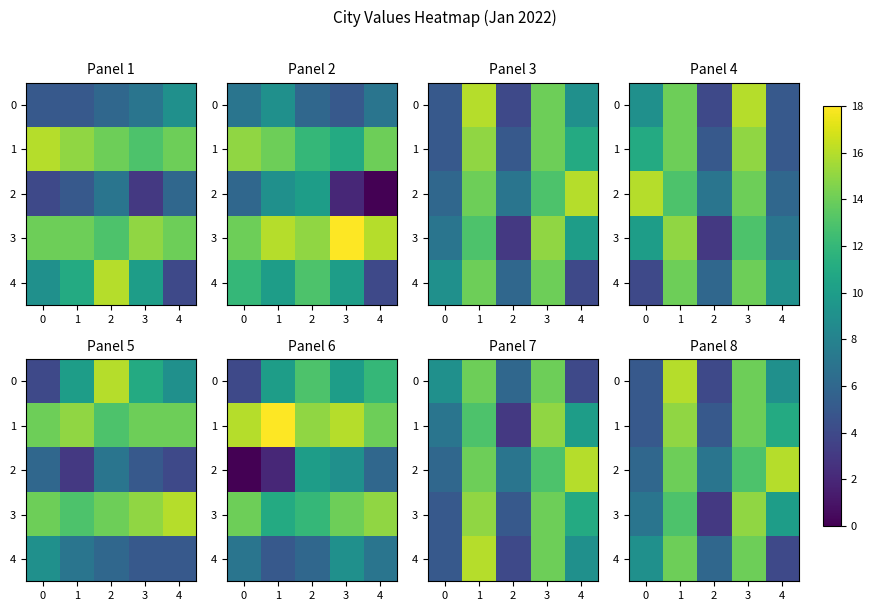

At which label is 1 closest to 10?

4